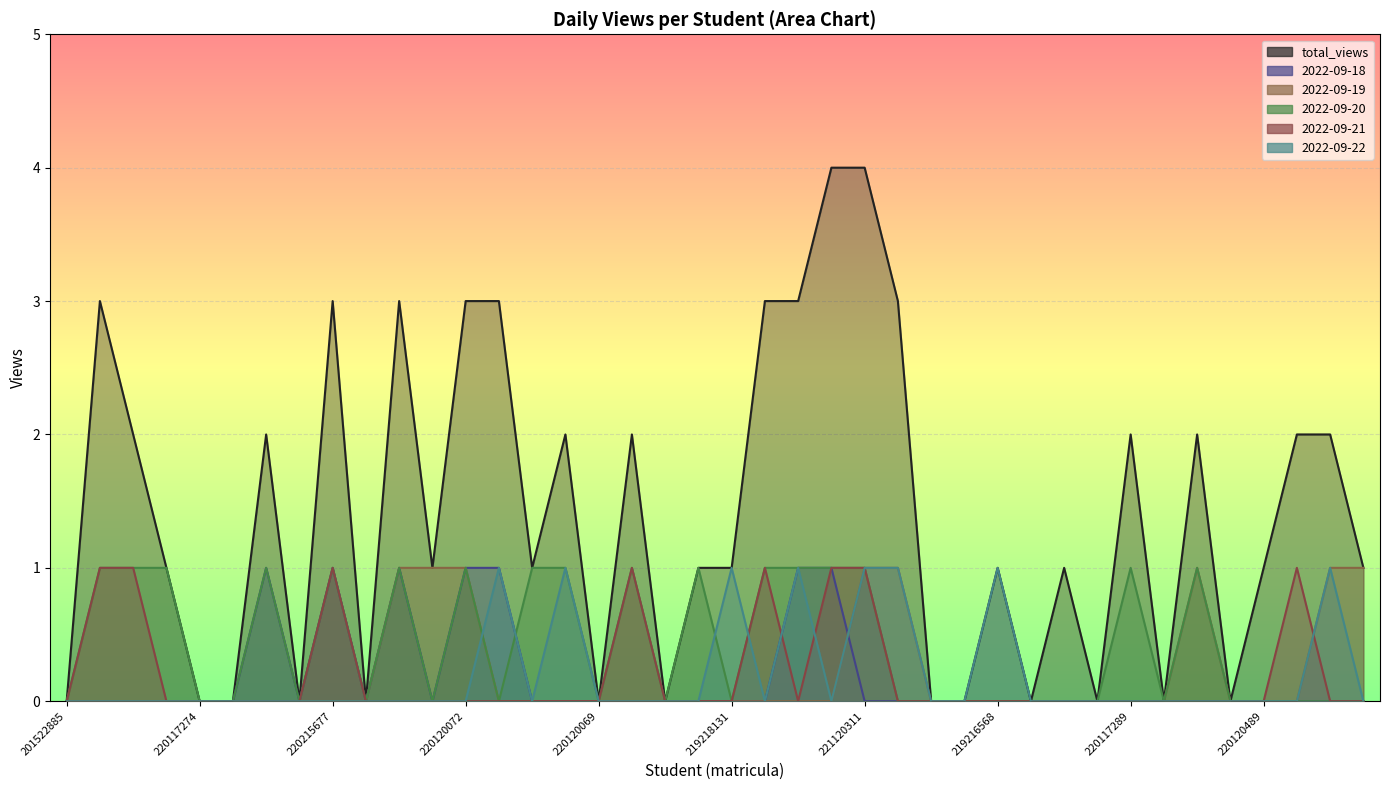

Between 219217429 and 219119774, which series saw the biggest shift?

total_views